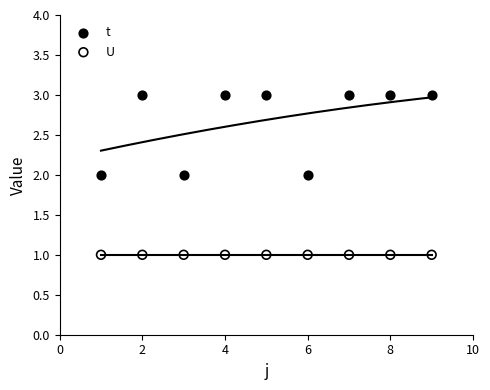

Which series contains the lowest Y value?

U